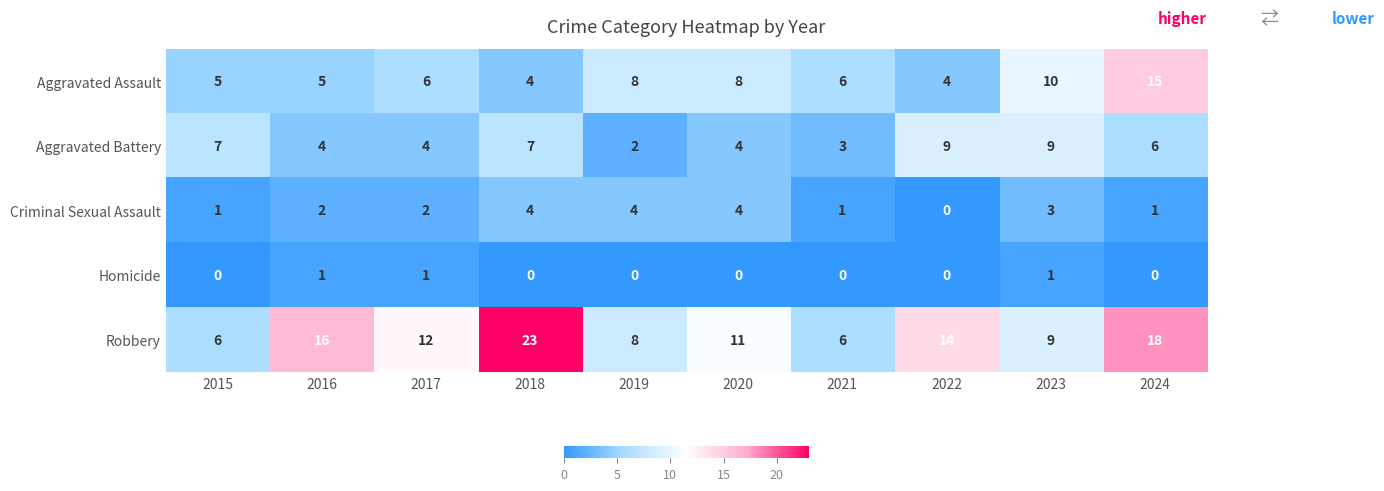

Which category has the highest value across all series?

2018